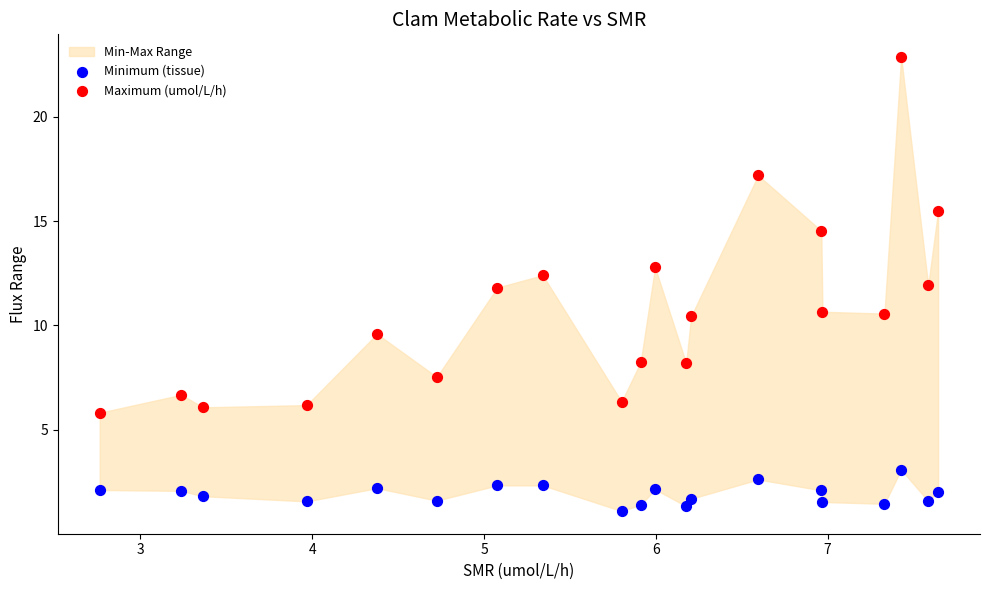

Which series has the widest spread of Y values?

Maximum (umol/L/h)